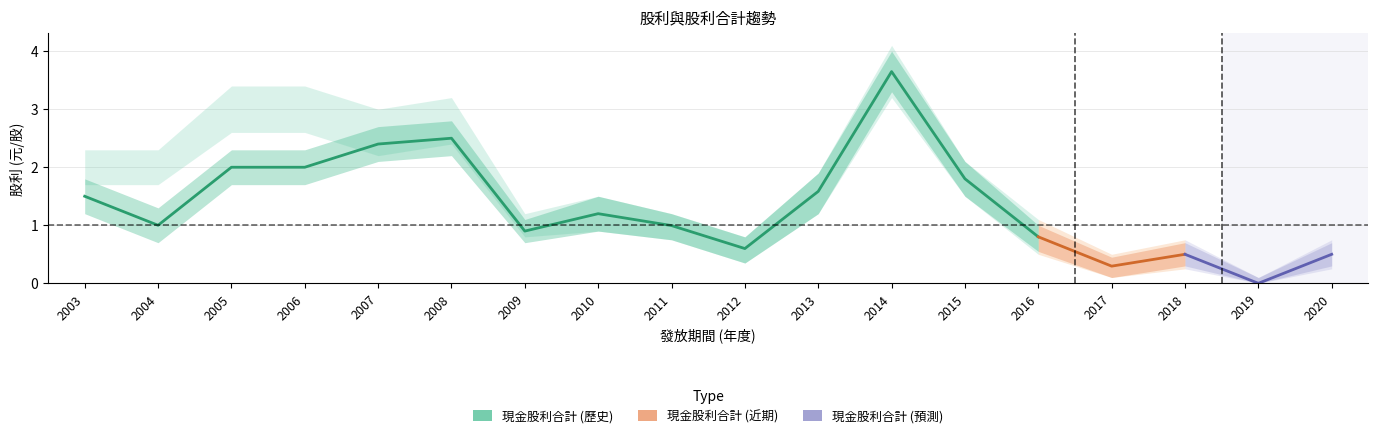

What is the difference between the 現金股利合計 values at 2008 and 2013?

0.9